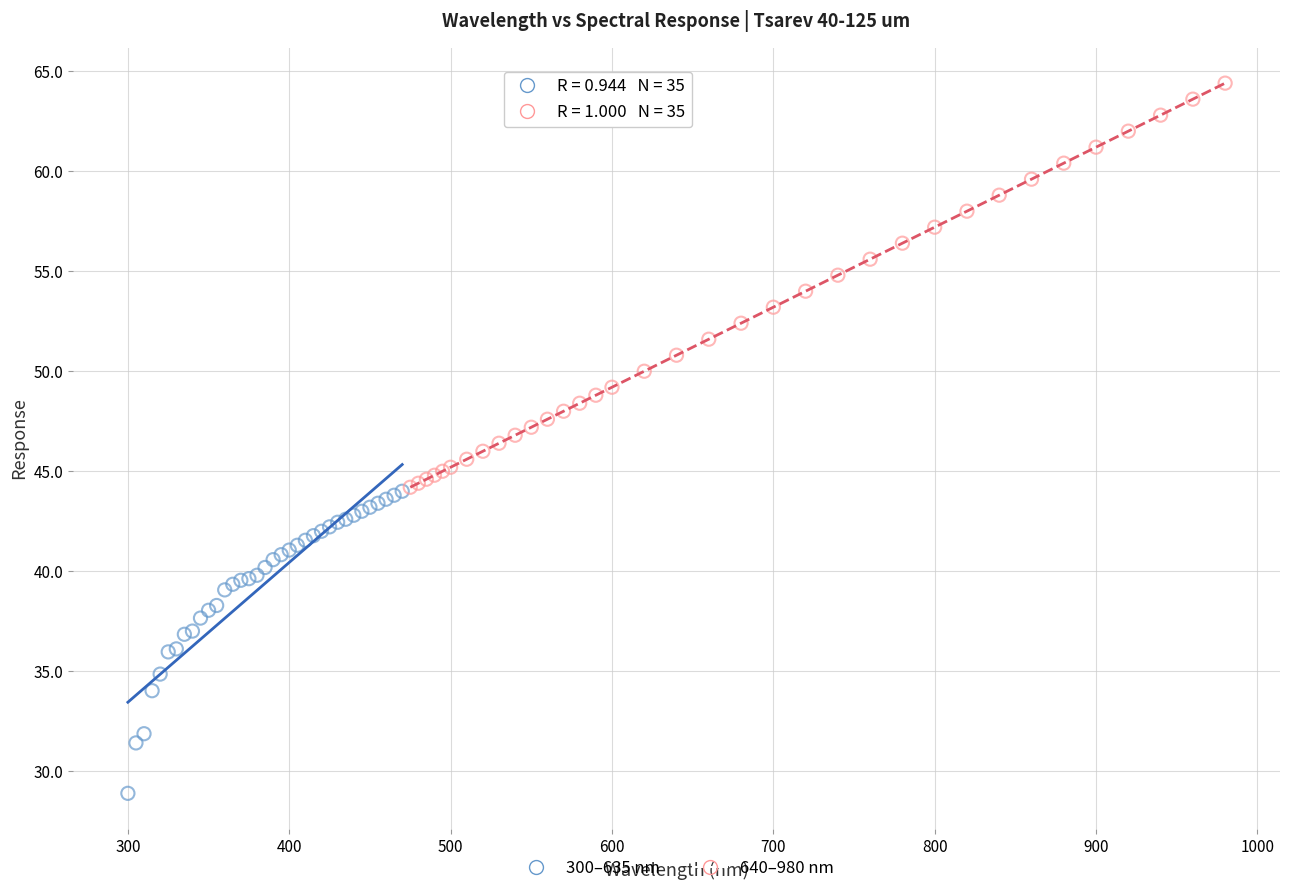

Which series contains the highest Y value?

640–980 nm